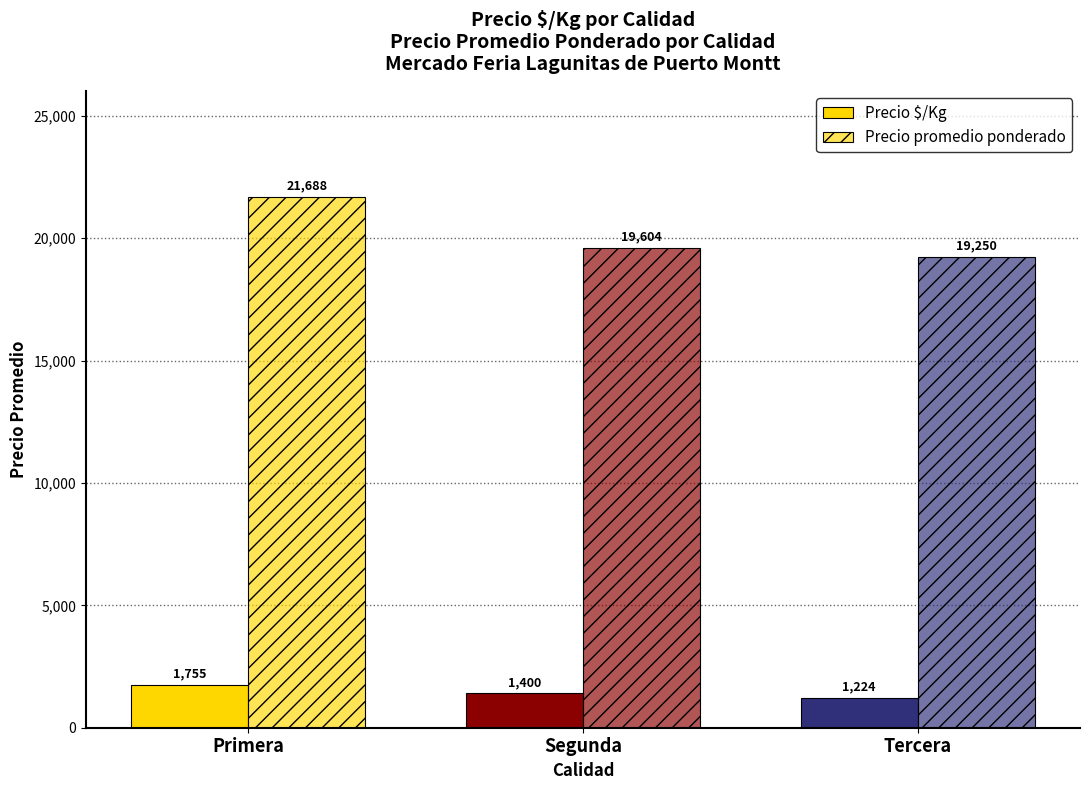

Reading left to right, what are all the values shown in this chart?

Precio $/Kg: Primera=1755	Segunda=1400	Tercera=1224
Precio promedio ponderado: Primera=21688	Segunda=19604	Tercera=19250